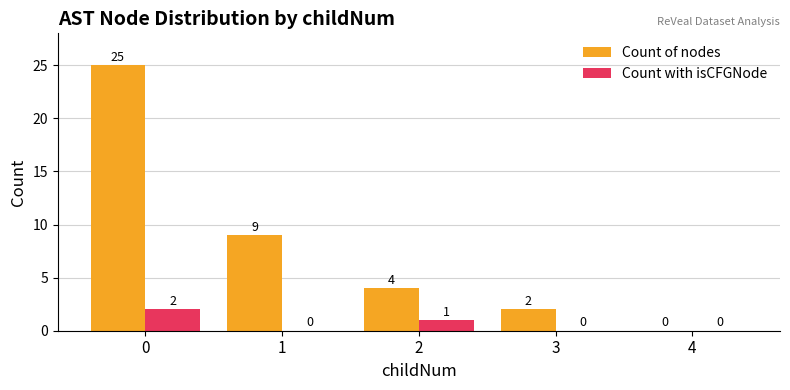

What is the maximum value for Count with isCFGNode?

2